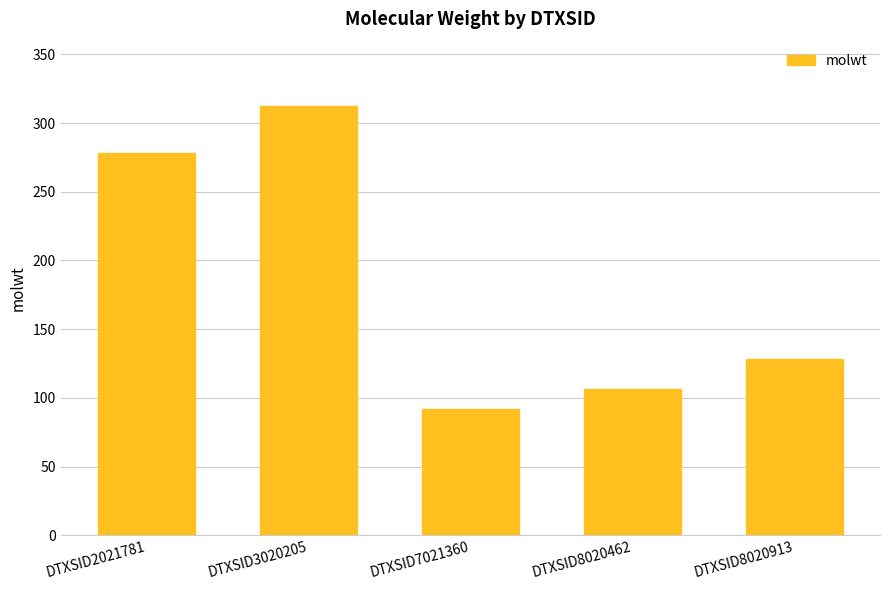

What is the change in value from DTXSID3020205 to DTXSID8020913?

-184.2